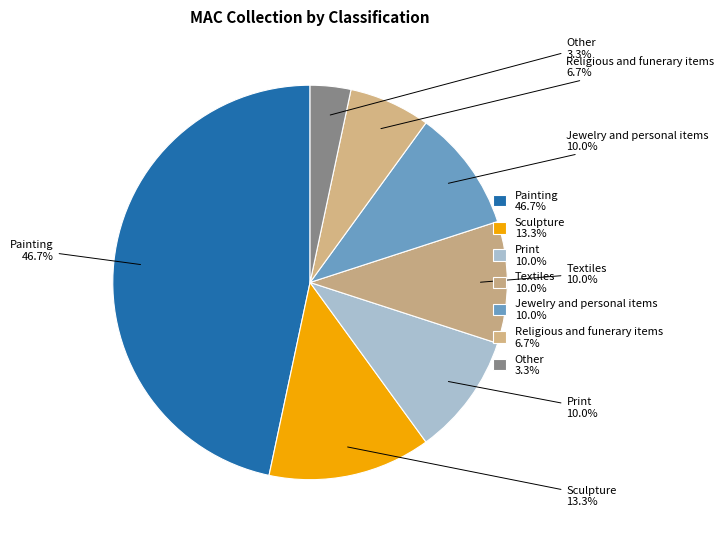

Approximately how many times larger is the value at Sculpture compared to Painting?

0.3